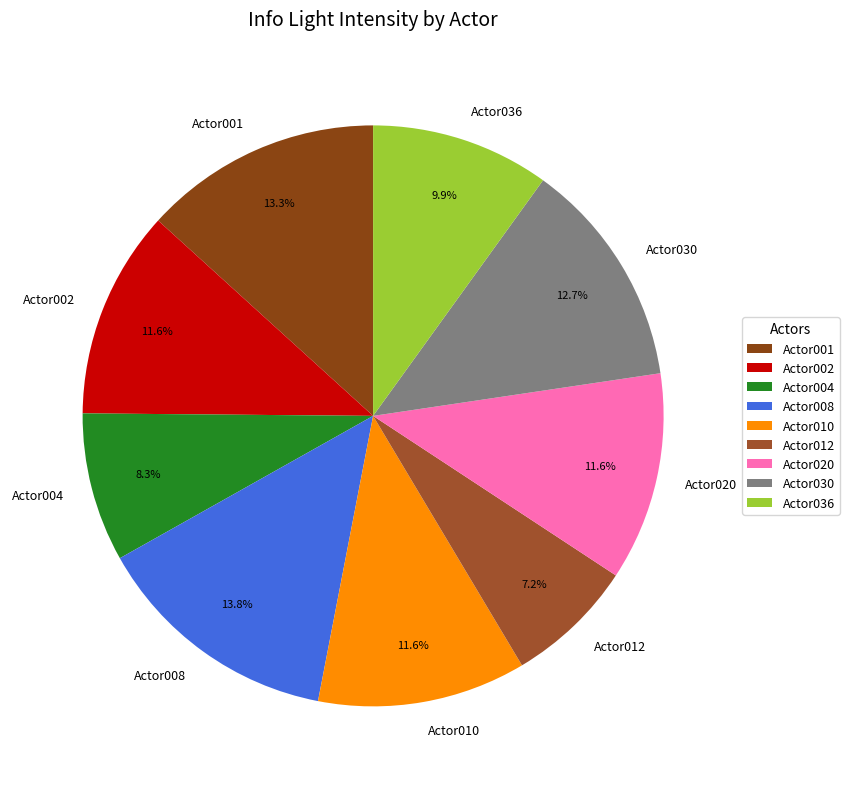

Does Actor030 account for over 50% of the chart?

No